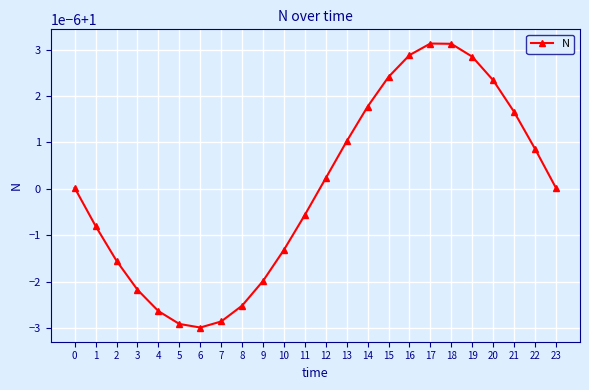

Does the chart have visible grid lines?

Yes